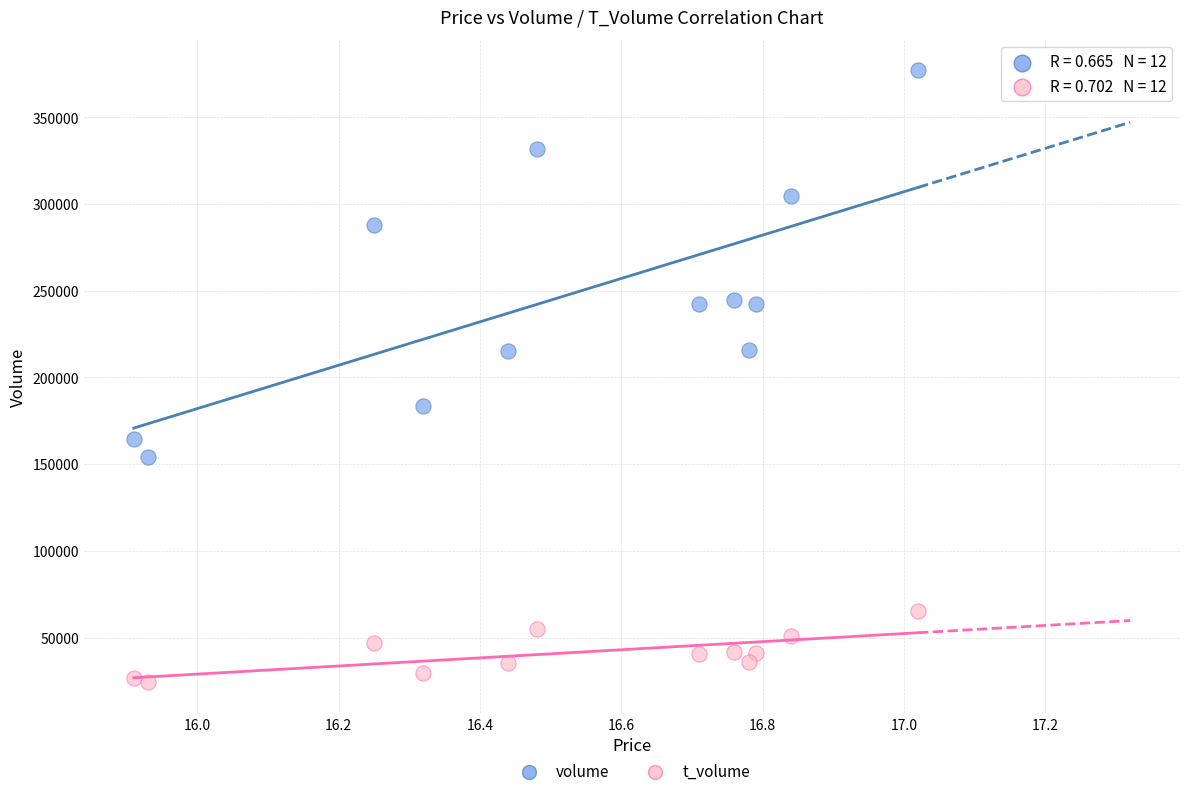

Which series contains the highest Y value?

volume